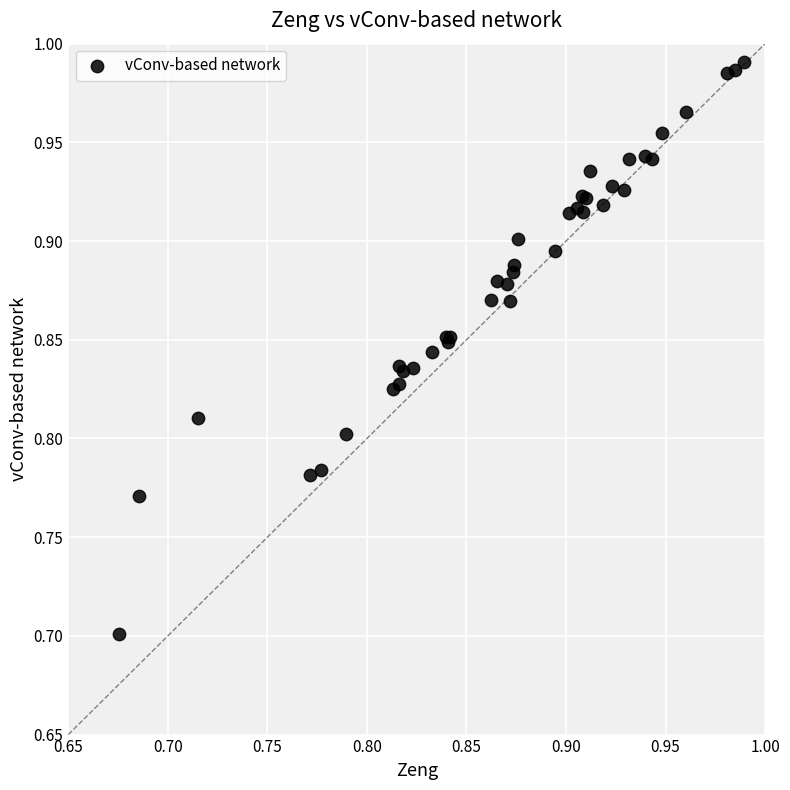

What Y value in the scatter plot is closest to 0?

0.7